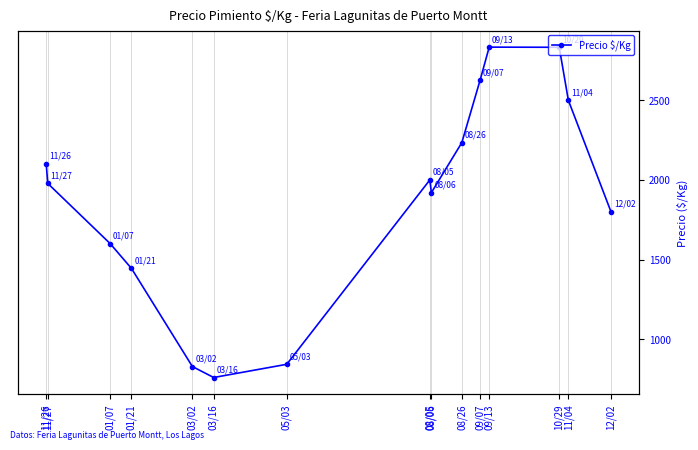

How many interior local peaks (higher than both neighbors) does the data have?

2